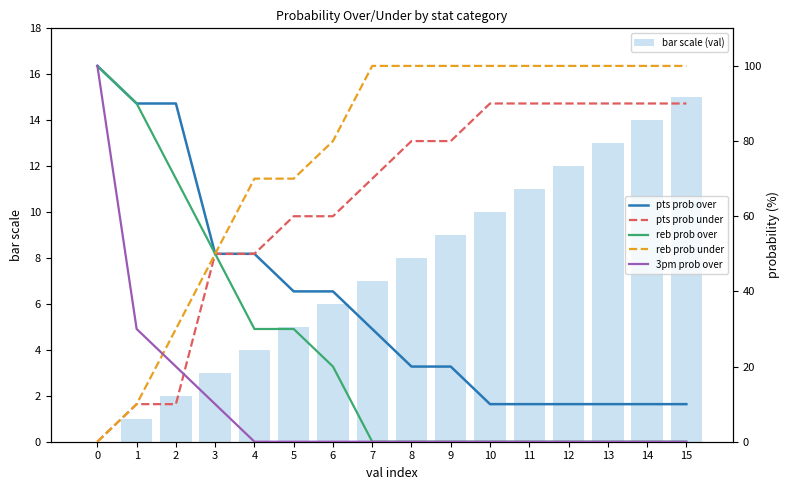

Is the value of 3pm prob over at 2 greater than the value of pts prob under at 10?

No